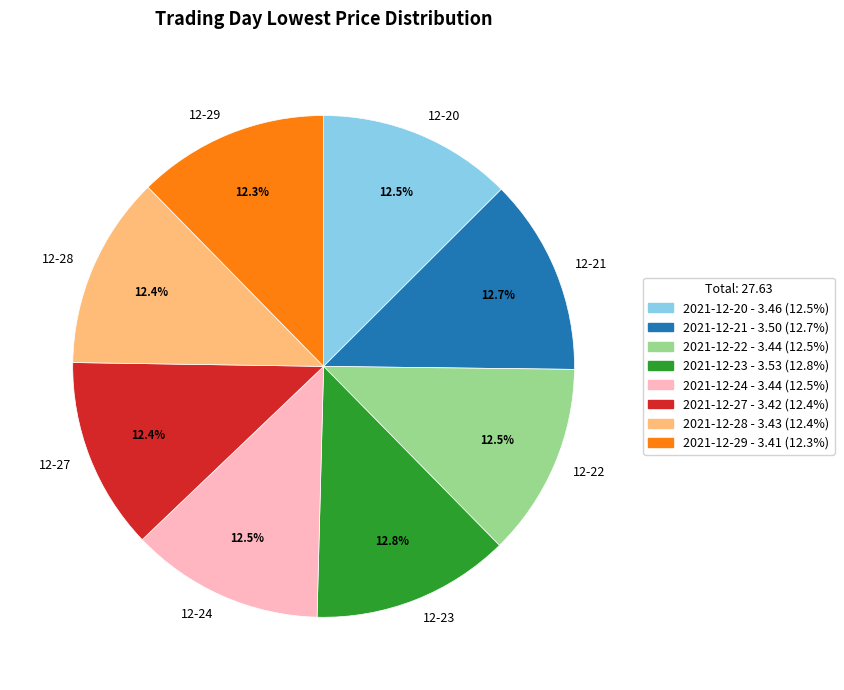

What is the ratio of the value at 12-29 to the value at 12-21?

1.0